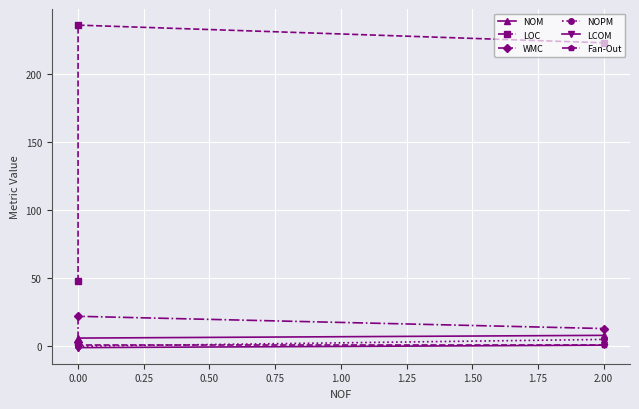

List the series in order of their peak value, highest first.

LOC, WMC, NOM, NOPM, Fan-Out, LCOM